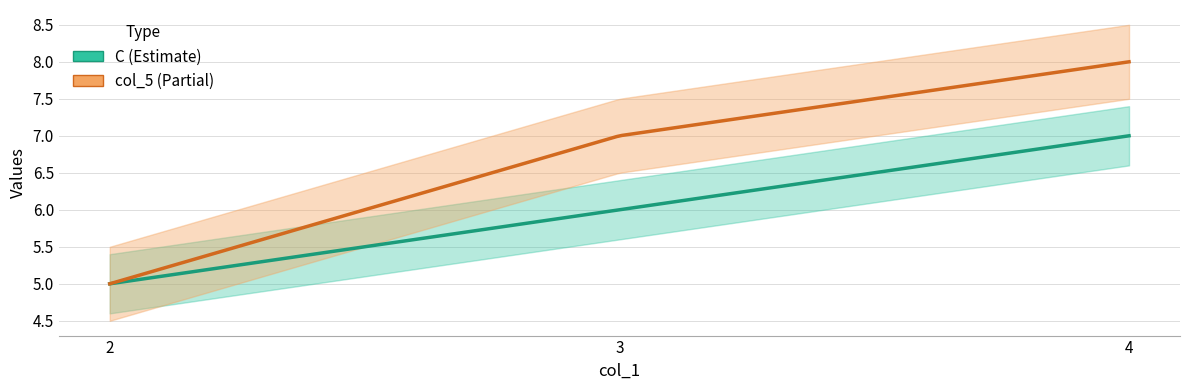

What is the spread (max minus min) of values at 3?

1